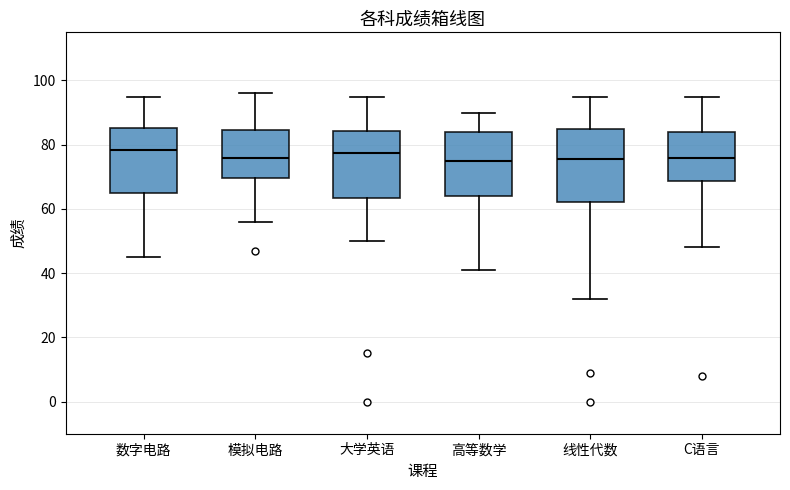

Where does the upper whisker of the box for 线性代数 end on the y-axis? The values are not printed on the chart, so give them approximately, as read against the axis.

96